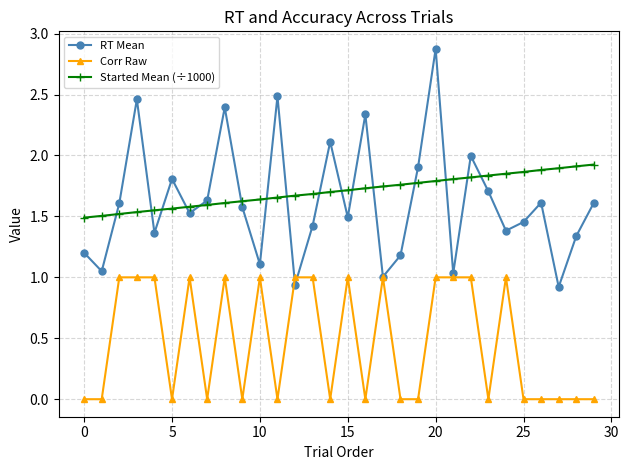

True or false: Started Mean (÷1000) and Corr Raw cross at least once.

False